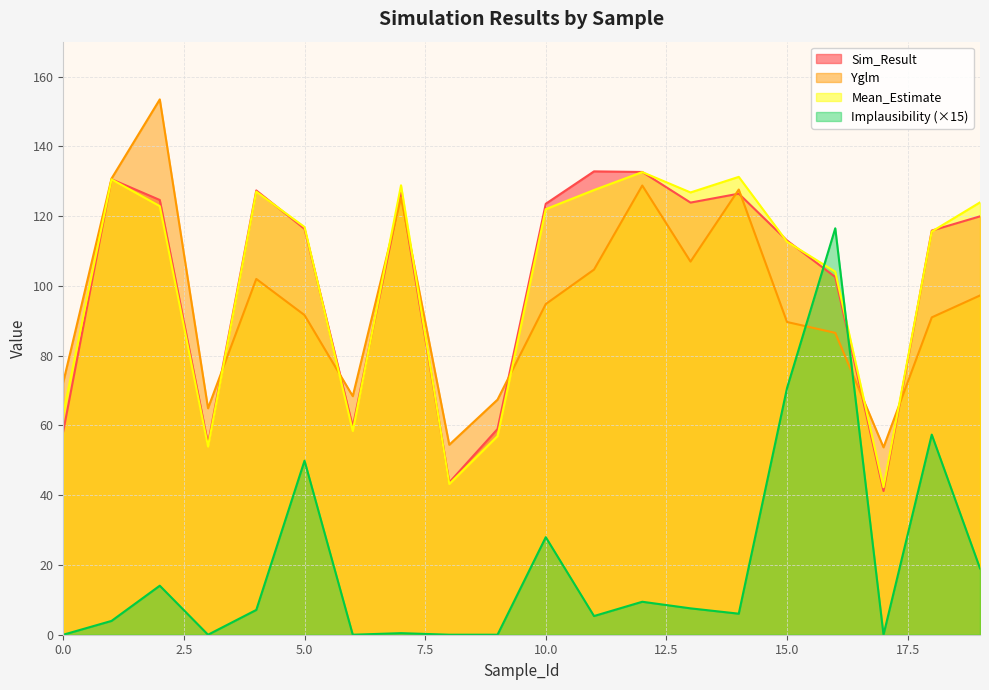

Reading right to left, transcribe all the data shown in this chart.

Sim_Result: 19=119.9	18=115.8	17=41.2	16=102.5	15=113.0	14=126.4	13=123.9	12=132.6	11=132.8	10=123.5	9=59.0	8=43.7	7=126.7	6=59.6	5=116.4	4=127.4	3=54.7	2=124.6	1=130.6	0=58.3
Yglm: 19=97.2	18=91.0	17=53.7	16=86.5	15=89.6	14=127.6	13=107.0	12=128.8	11=104.7	10=94.8	9=67.4	8=54.5	7=125.3	6=68.4	5=91.6	4=102.0	3=64.9	2=153.5	1=130.8	0=72.4
Mean_Estimate: 19=123.9	18=115.6	17=42.3	16=104.0	15=112.7	14=131.2	13=126.8	12=132.6	11=127.5	10=122.0	9=56.9	8=43.2	7=128.8	6=58.4	5=116.9	4=127.0	3=54.0	2=122.8	1=130.5	0=63.4
Implausibility: 19=19.0	18=57.4	17=0.0	16=116.5	15=70.7	14=6.0	13=7.6	12=9.4	11=5.4	10=28.0	9=0.0	8=0.0	7=0.4	6=0.0	5=49.9	4=7.1	3=0.0	2=14.1	1=4.0	0=0.0